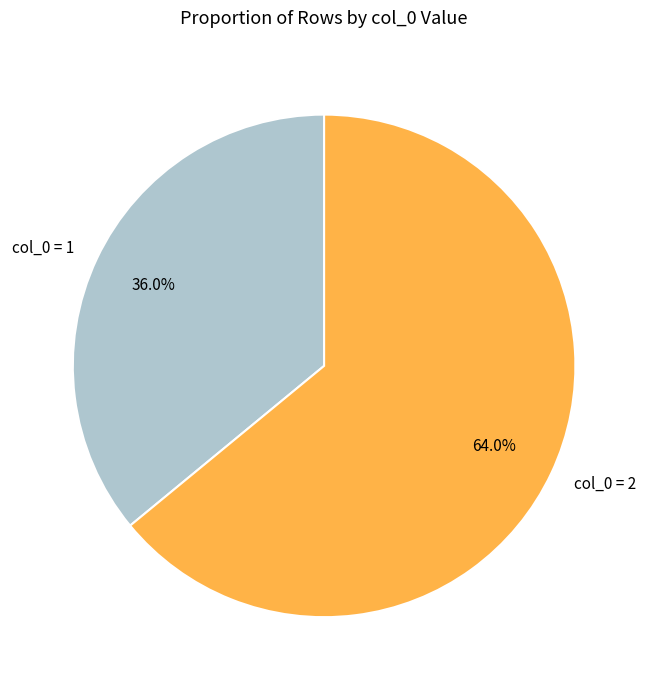

What is the total percentage of col_0 = 1 and col_0 = 2?

100.0%